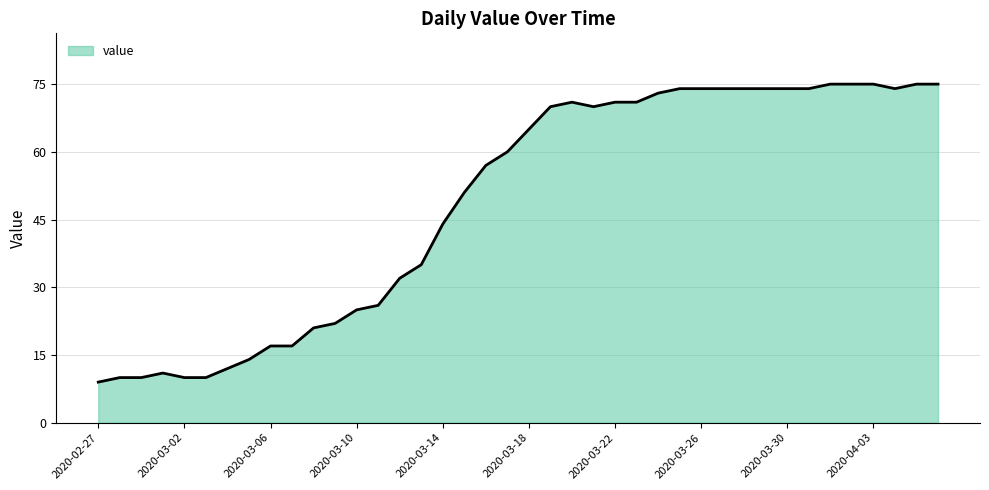

How many lines are shown in the chart?

1